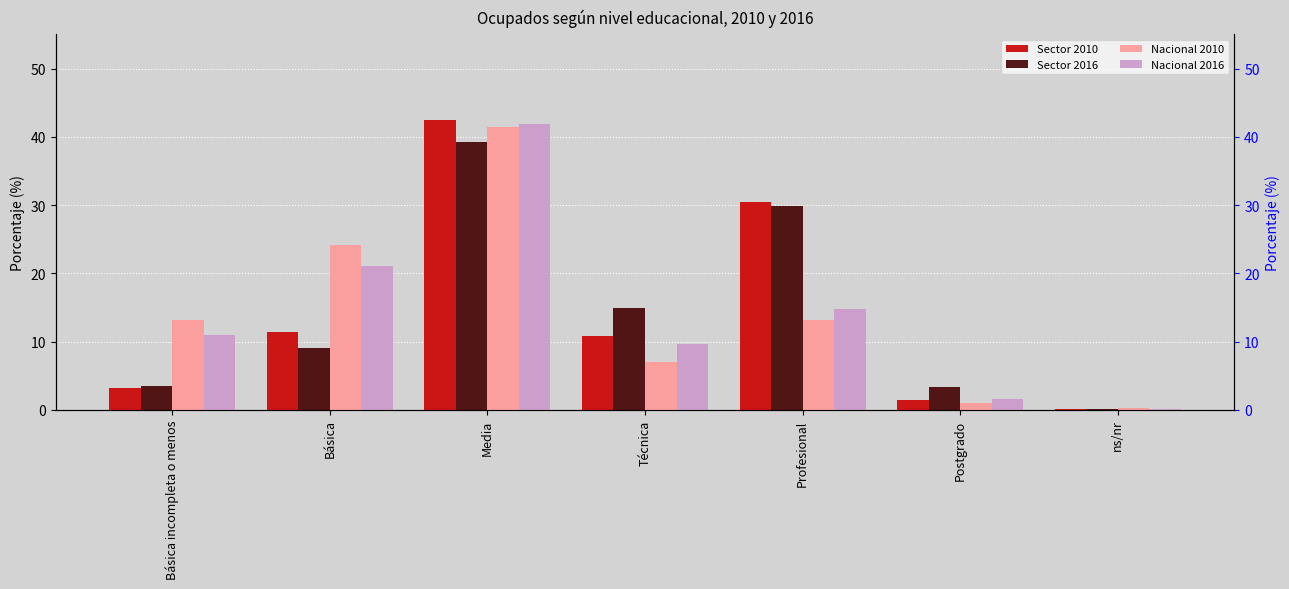

Count the number of data series in this chart.

4